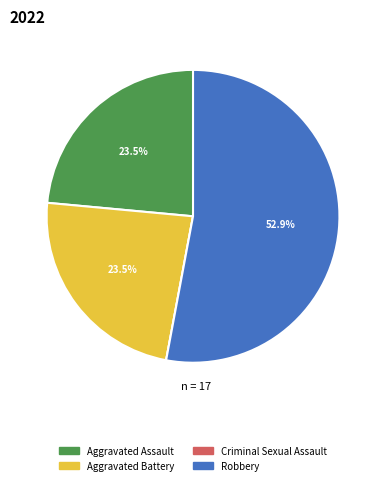

Which category accounts for the majority?

Robbery